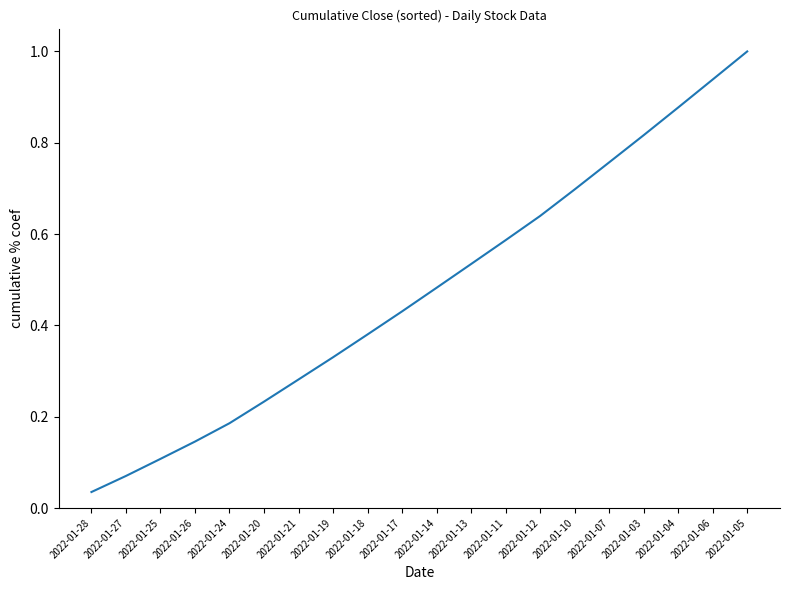

Read the value at 2022-01-05.

1.0